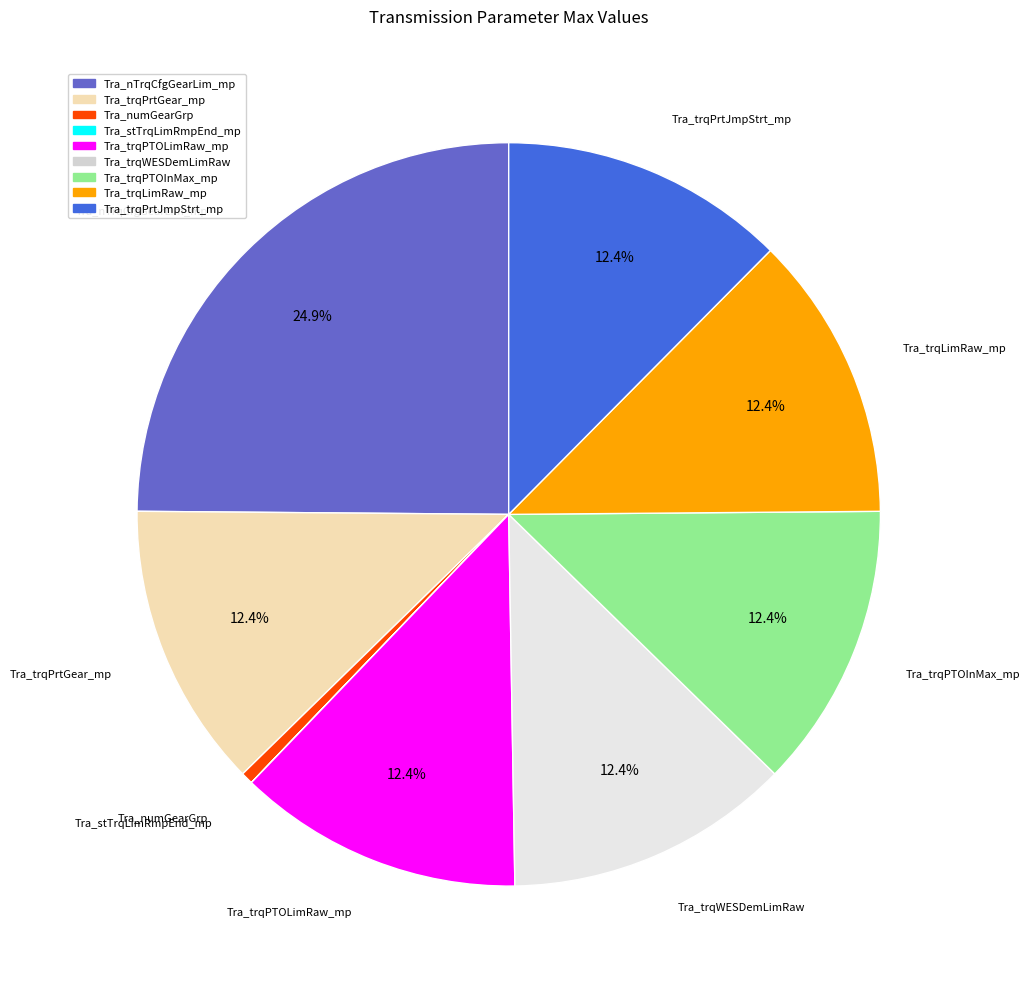

Does any single category account for the majority?

No